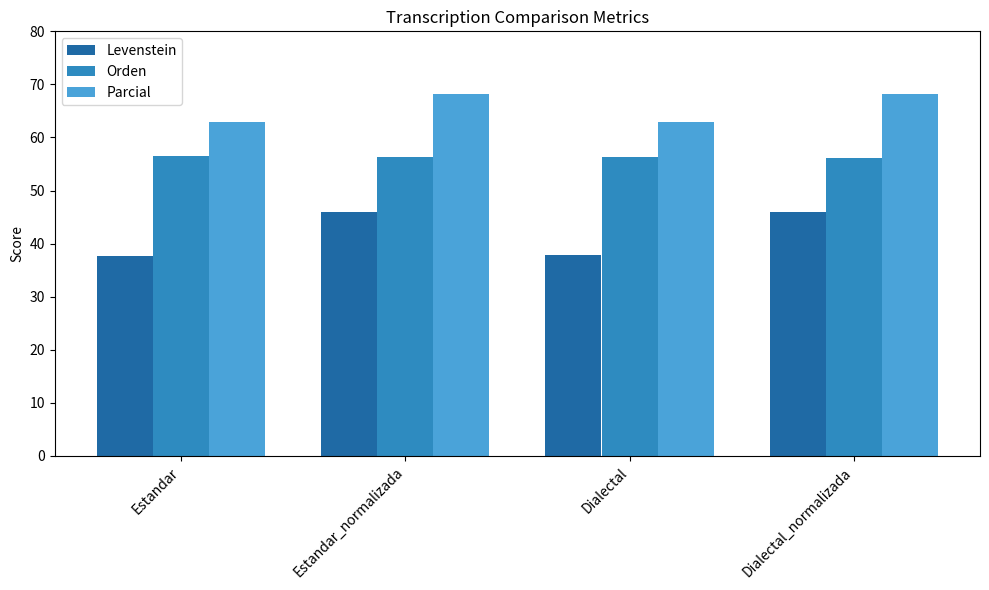

Is the value of Orden at Estandar_normalizada greater than the value of Parcial at Estandar?

No